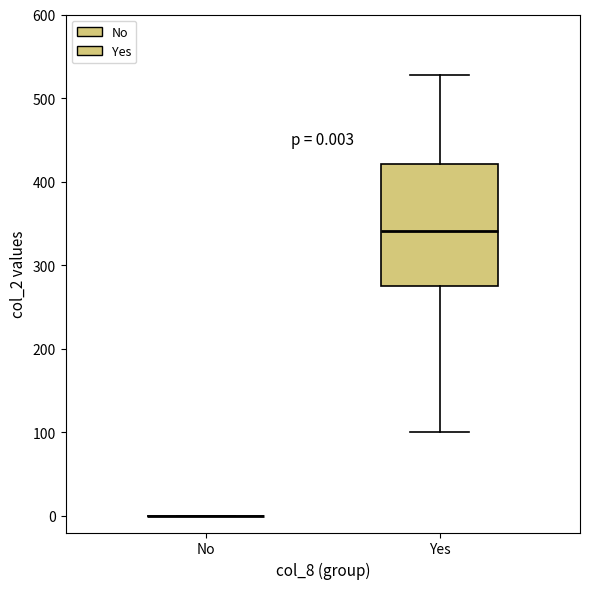

Which box is the tallest, from its lower edge to its upper edge?

Yes